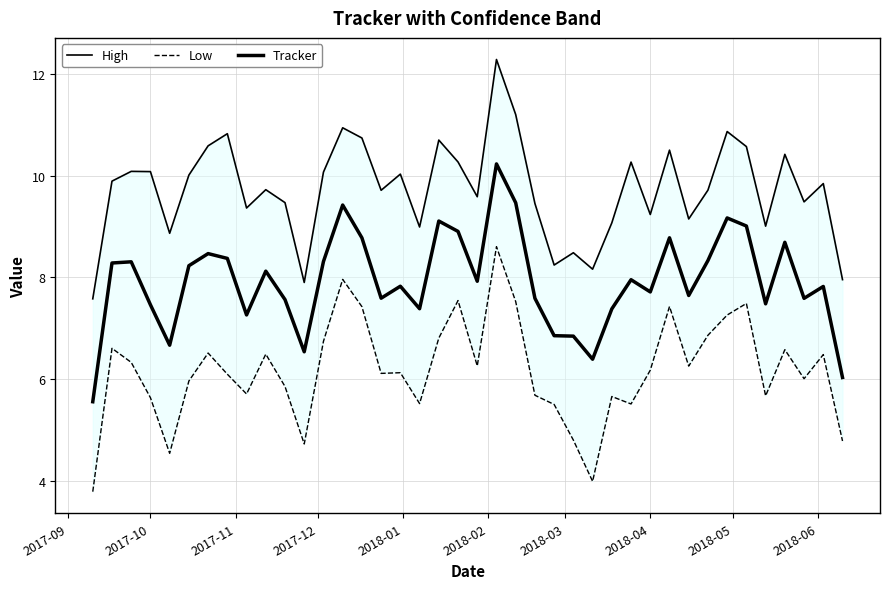

Read the Tracker value at 2017-11.

8.3